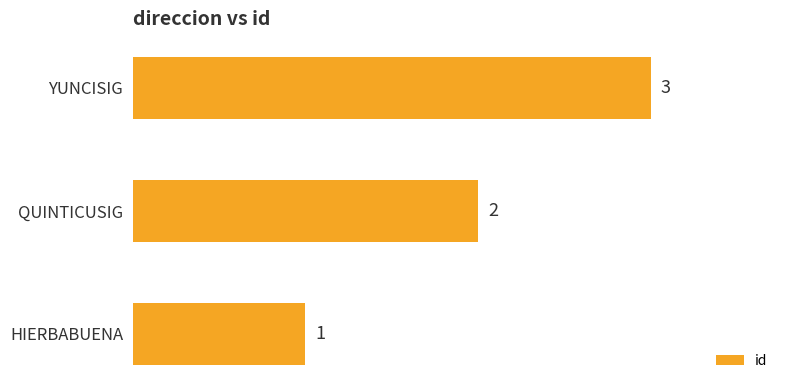

Which category has the highest value across all series?

YUNCISIG